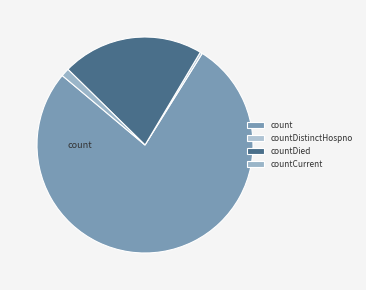

Which slice is the largest?

count